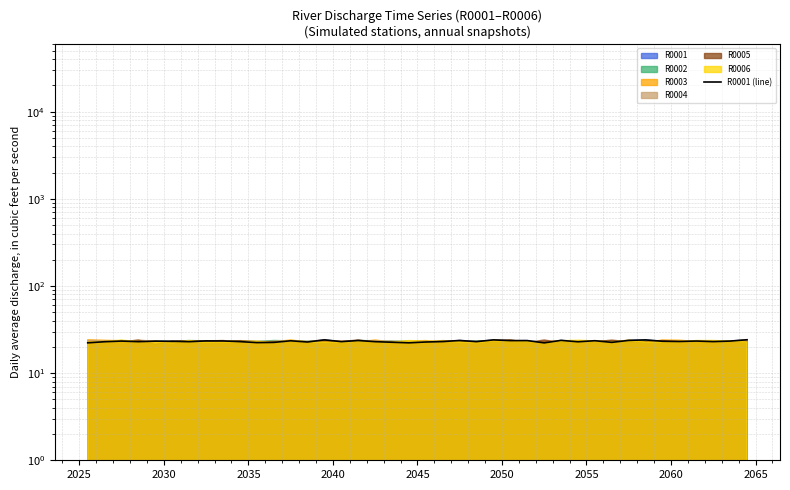

What is the sum of all values?

927.5